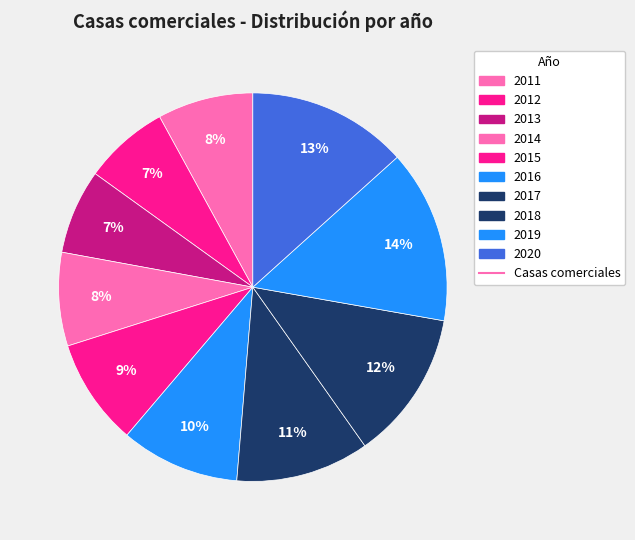

How many segments does this pie chart have?

10